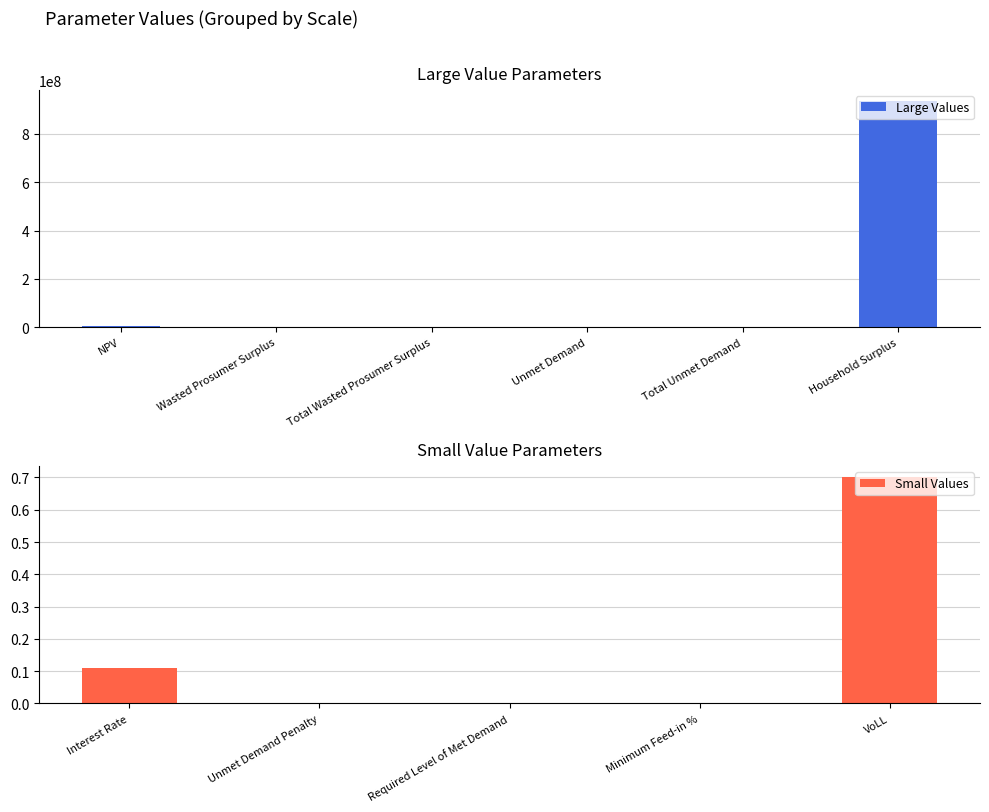

List the labels in order of value, largest first.

Household Surplus, NPV, Wasted Prosumer Surplus, Total Wasted Prosumer Surplus, Unmet Demand, Total Unmet Demand, VoLL, Interest Rate, Unmet Demand Penalty, Required Level of Met Demand, Minimum Feed-in %